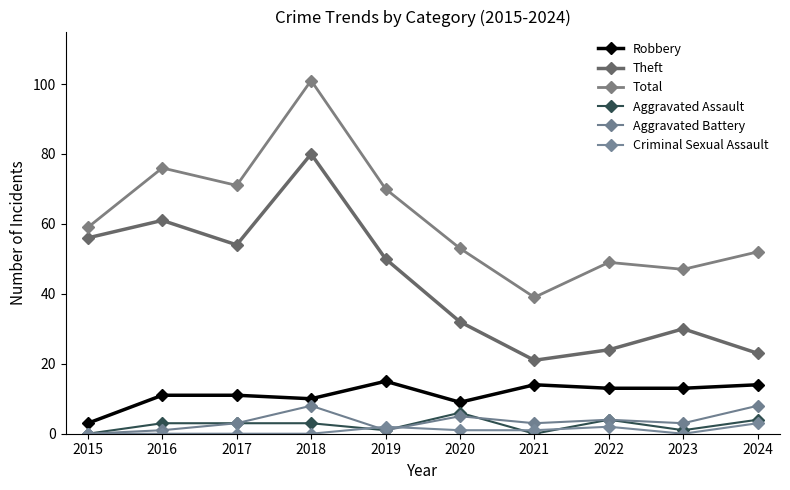

How many lines are shown in the chart?

6